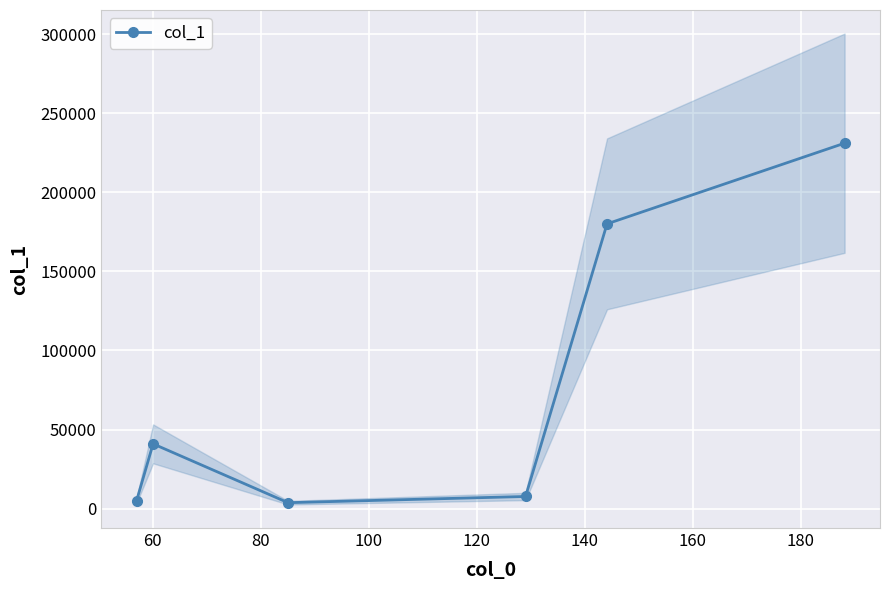

Reading left to right, list all the values displayed in this chart.

5105.8	40970.6	3787.9	7705.2	180027.6	231017.5